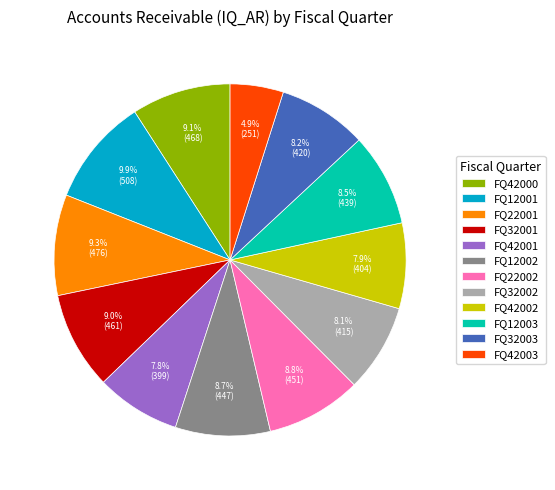

Do FQ42001 and FQ32003 together represent more than half of the pie?

No